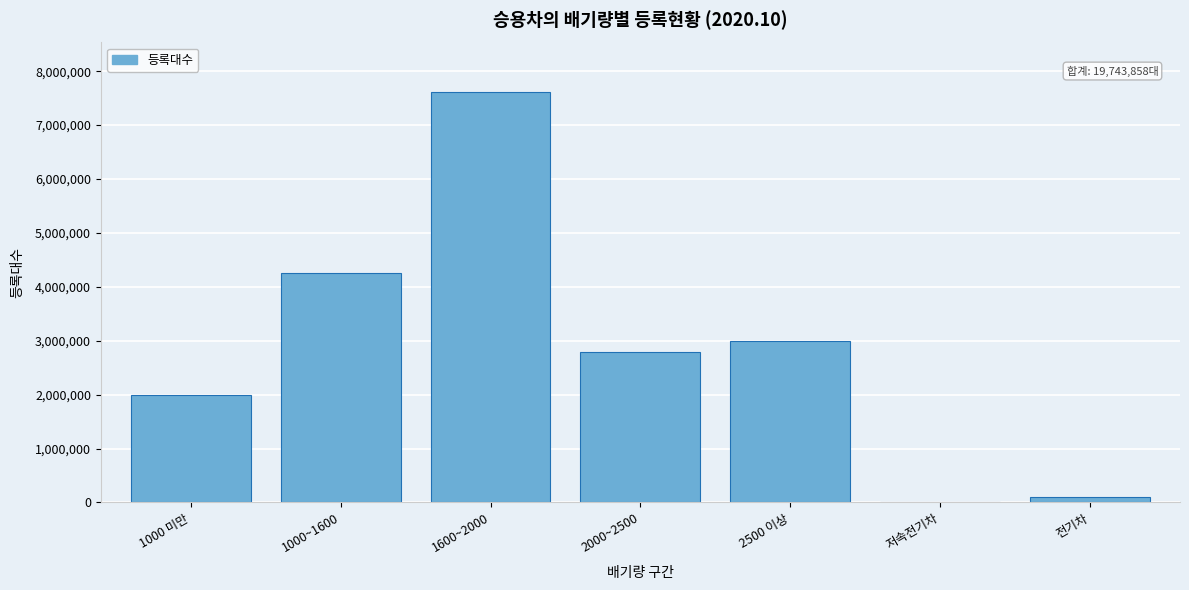

Reading left to right, extract all data points from this chart.

1000 미만=1983955	1000~1600=4256061	1600~2000=7618874	2000~2500=2790743	2500 이상=2995779	저속전기차=93	전기차=98353